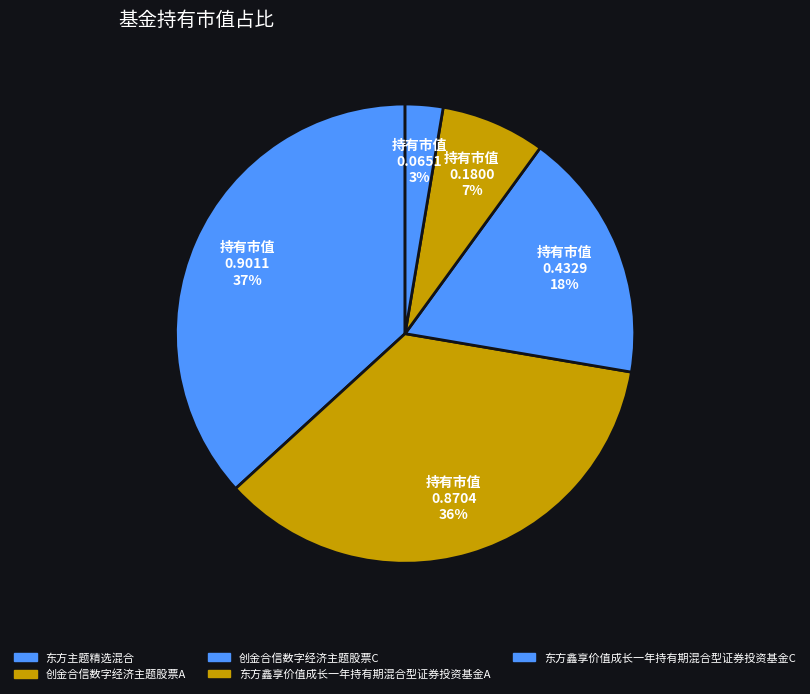

Count the number of slices in the pie.

5